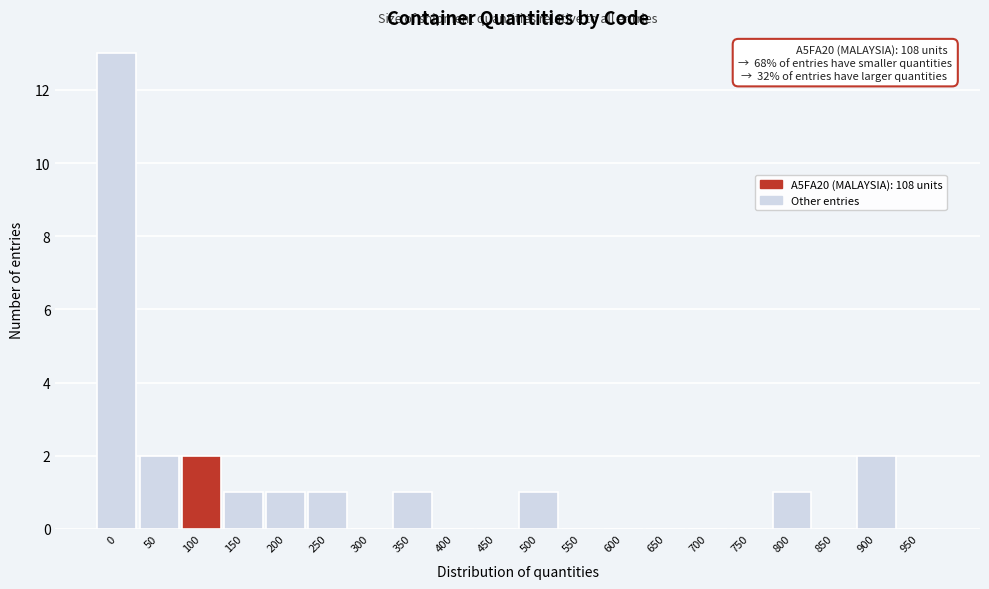

Reading right to left, extract all data points from this chart.

950=0	900=2	850=0	800=1	750=0	700=0	650=0	600=0	550=0	500=1	450=0	400=0	350=1	300=0	250=1	200=1	150=1	100=2	50=2	0=13